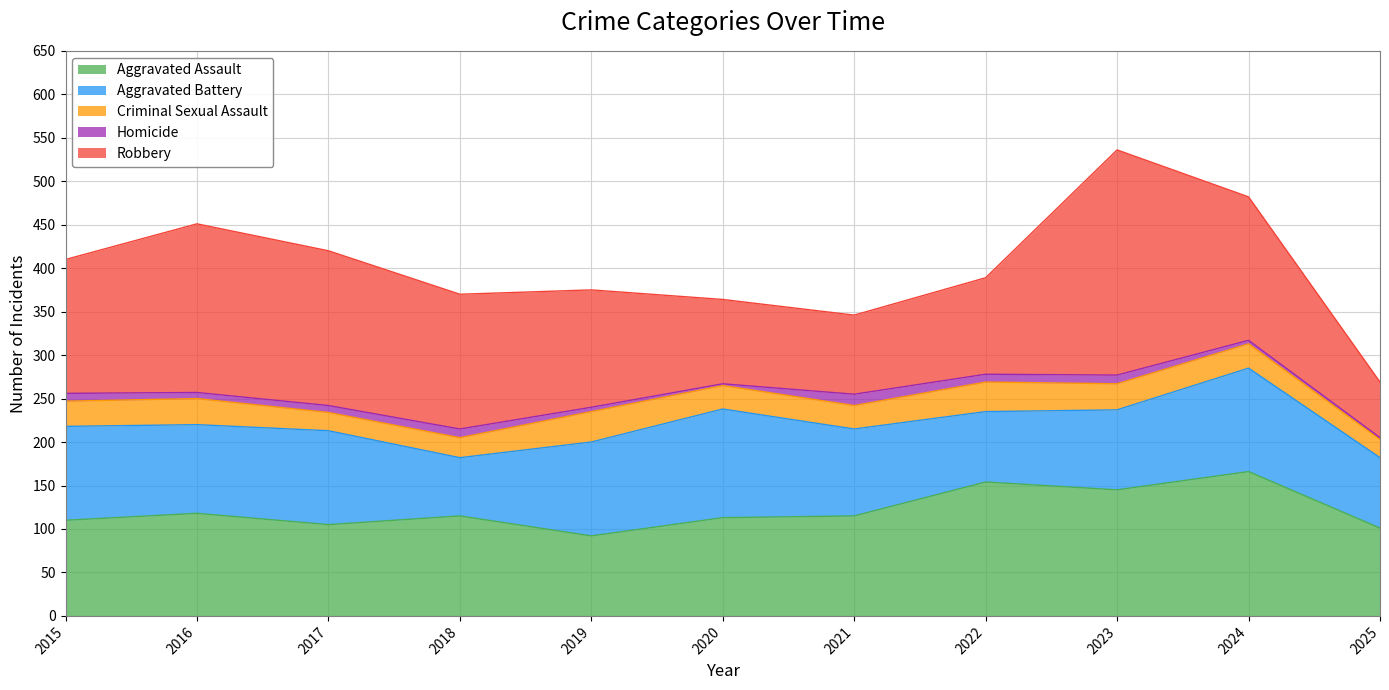

What is the maximum value shown in the chart?

259